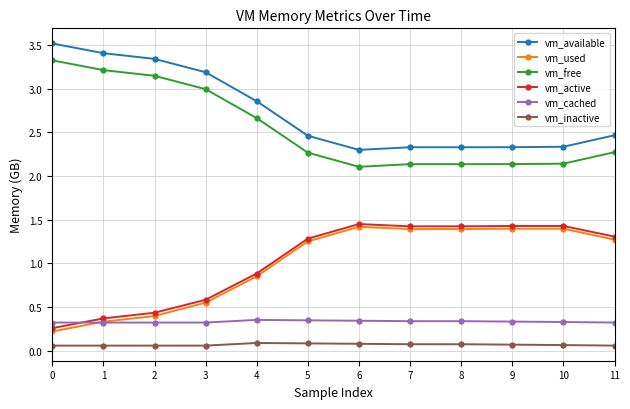

Is it true that vm_active equals 0.7 at 1?

False